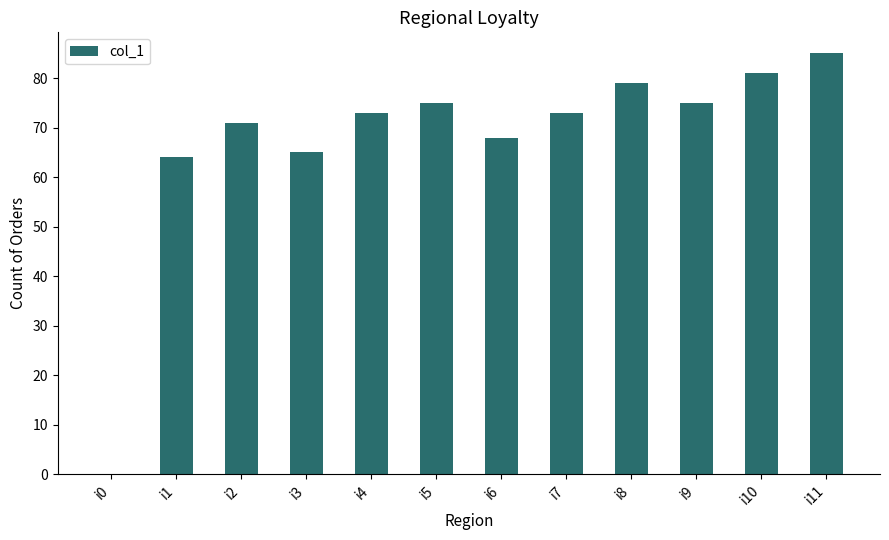

What is the sum of all values?

809